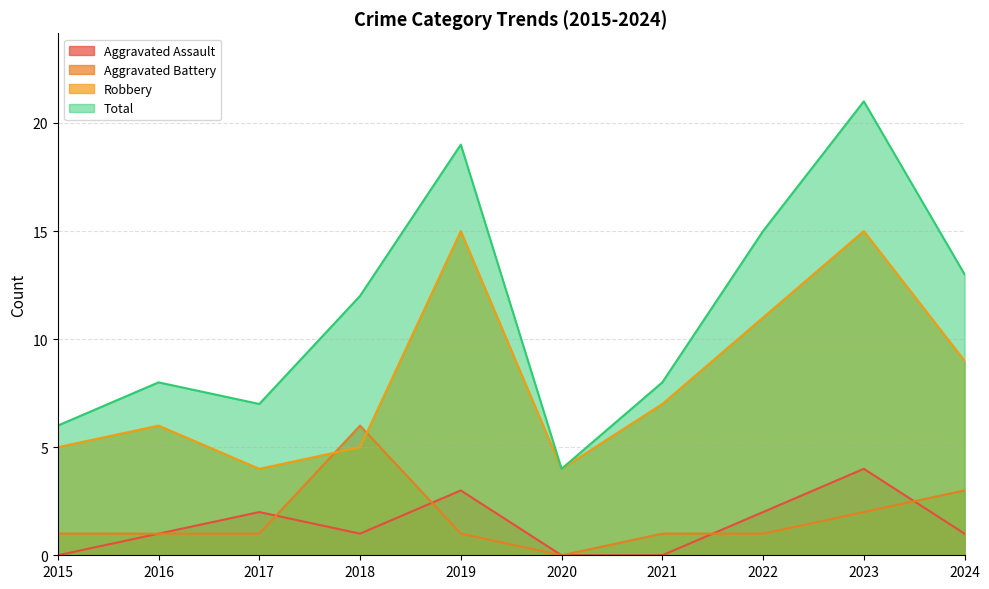

The value of Total at 2019 is 19. True or false?

True